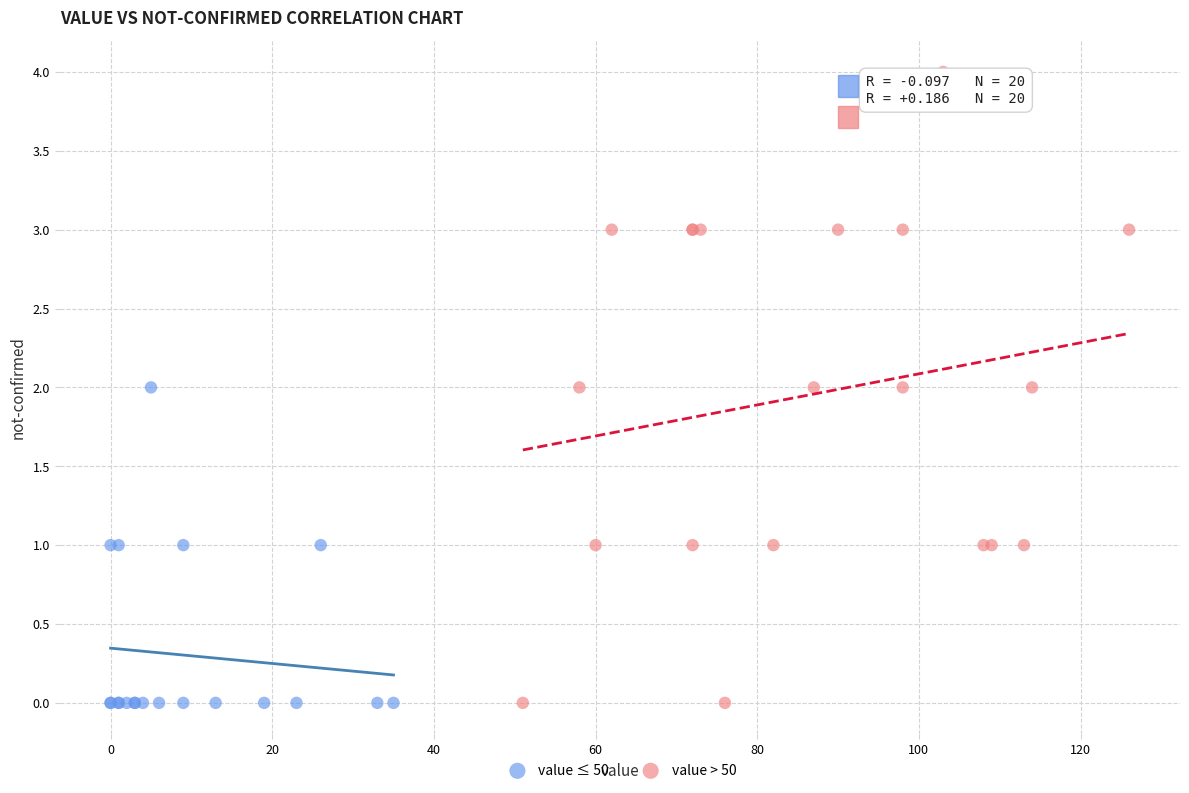

Which series contains the highest Y value?

value > 50